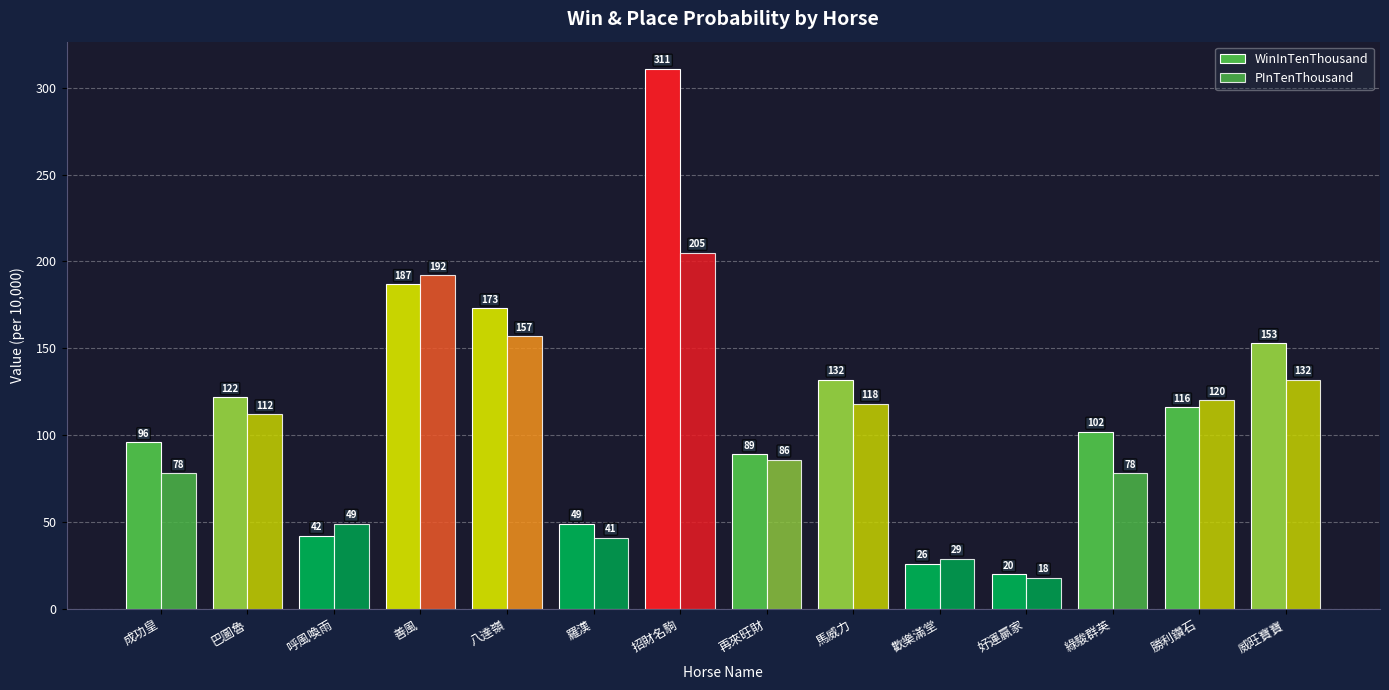

Is it true that PInTenThousand equals 29 at 歡樂滿堂?

True